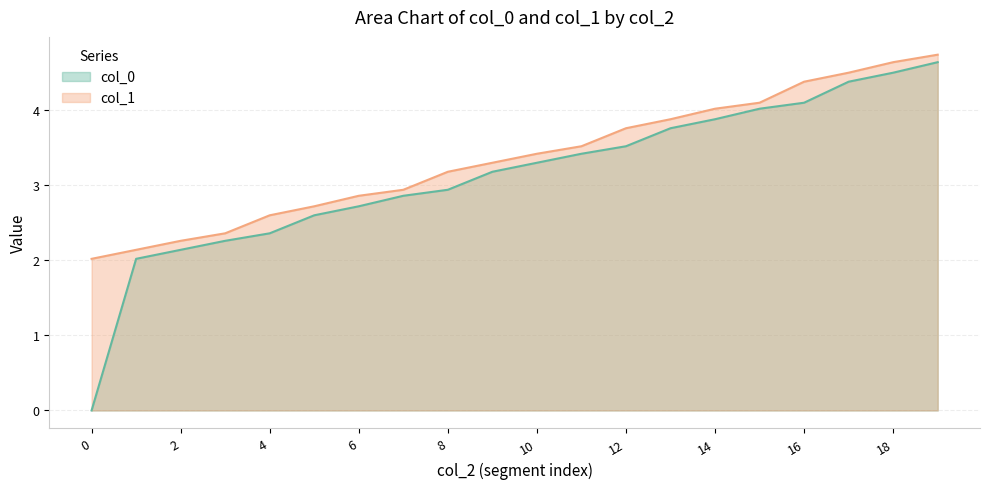

Which series has the largest range (max minus min)?

col_0